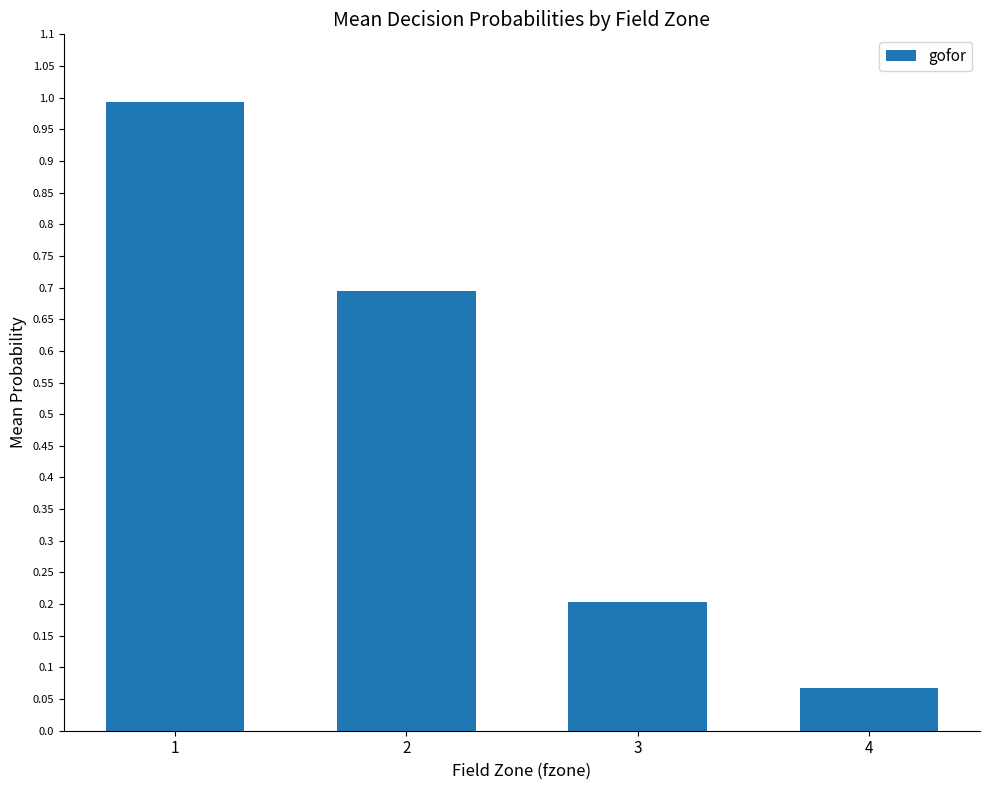

What is the value of the 3rd bar from the left?

0.2